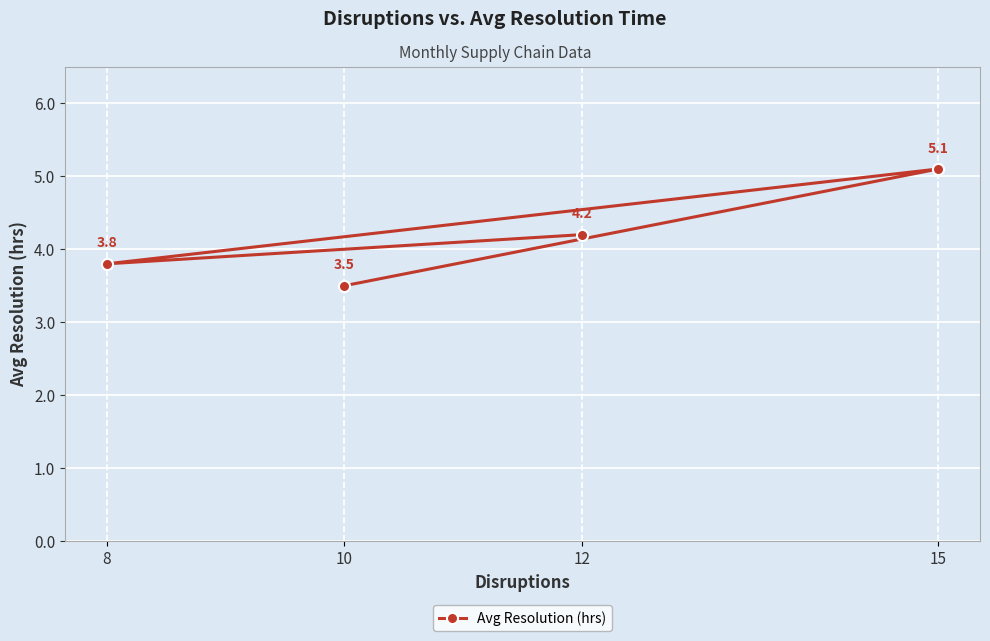

What is the sum of all values?

16.6